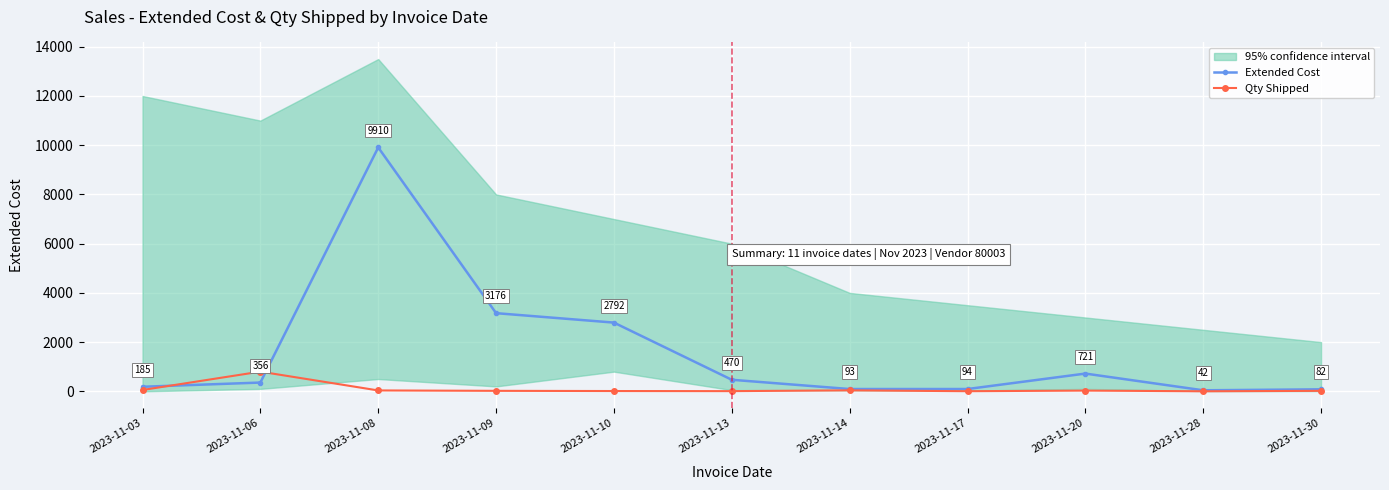

Rank the categories by Extended Cost value from lowest to highest.

2023-11-28, 2023-11-30, 2023-11-14, 2023-11-17, 2023-11-03, 2023-11-06, 2023-11-13, 2023-11-20, 2023-11-10, 2023-11-09, 2023-11-08